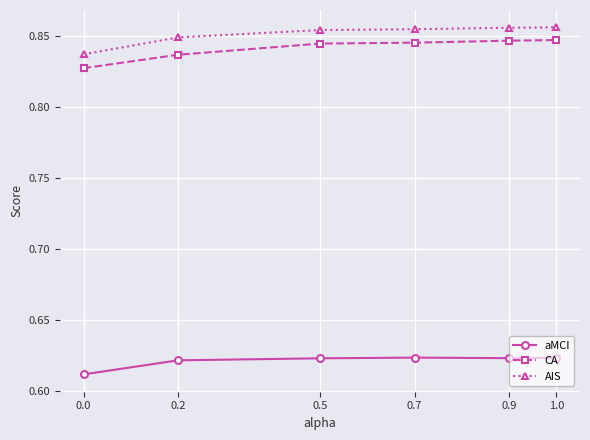

What are all the series names shown in the legend?

aMCI, CA, AIS